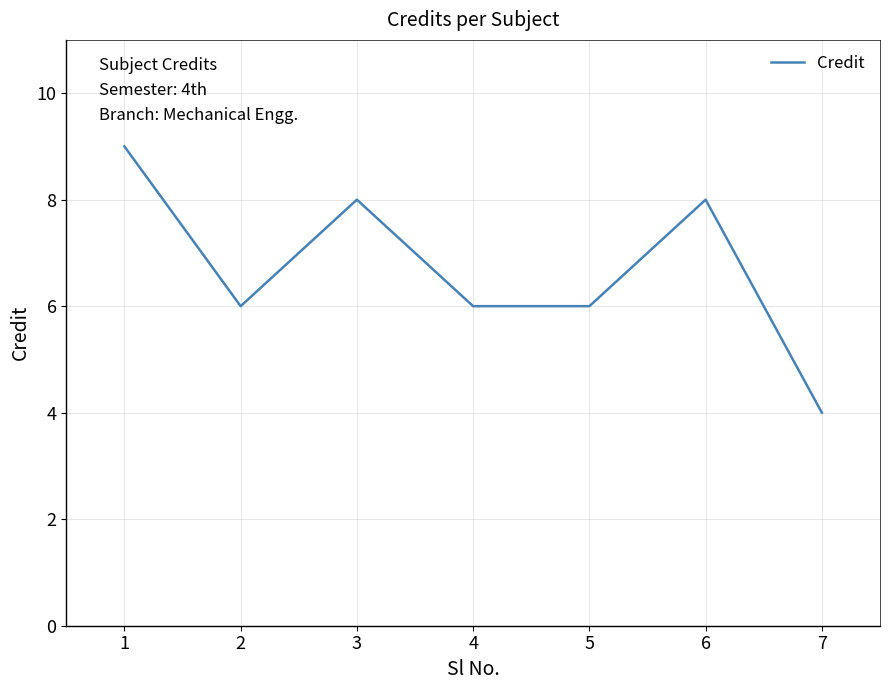

Which label corresponds to the largest value in the chart?

1